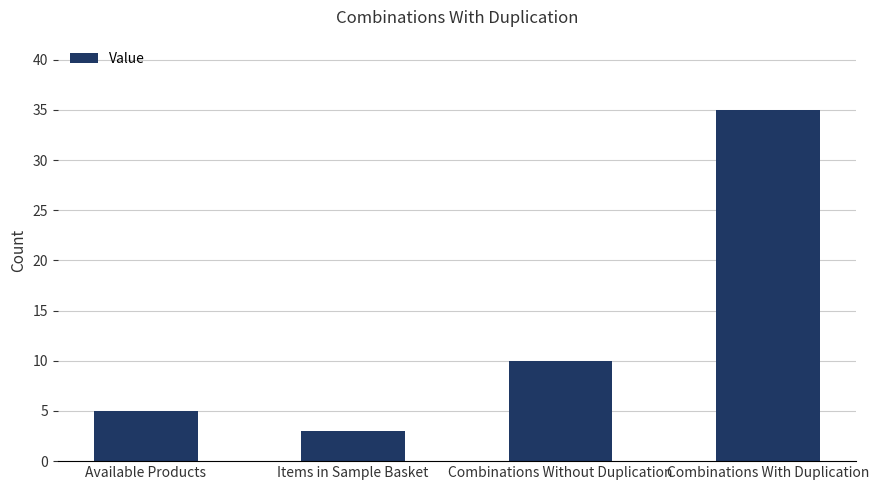

How many bars are there in total?

4